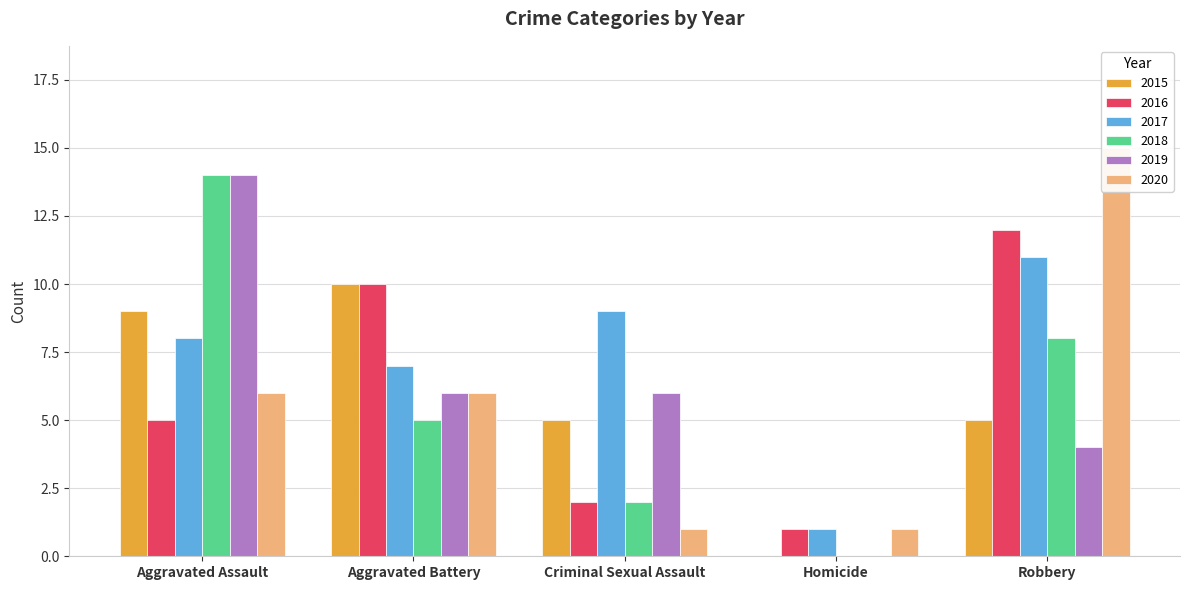

List the series in order of their peak value, highest first.

2020, 2018, 2019, 2016, 2017, 2015